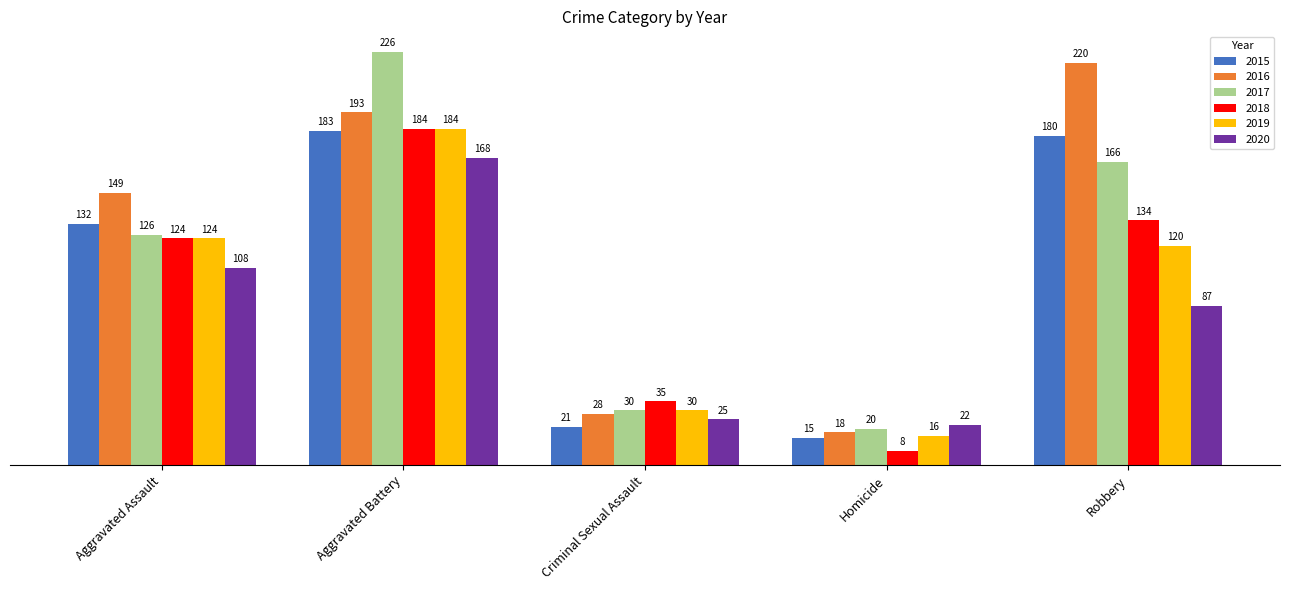

Which series has the largest range (max minus min)?

2017